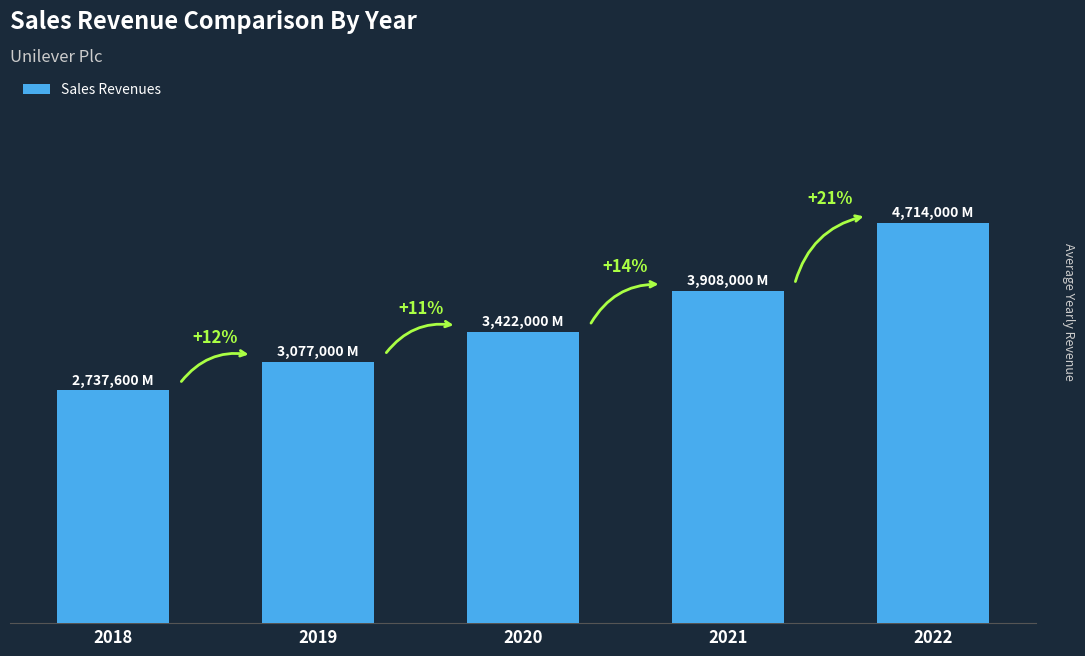

Does the chart contain any negative values?

No